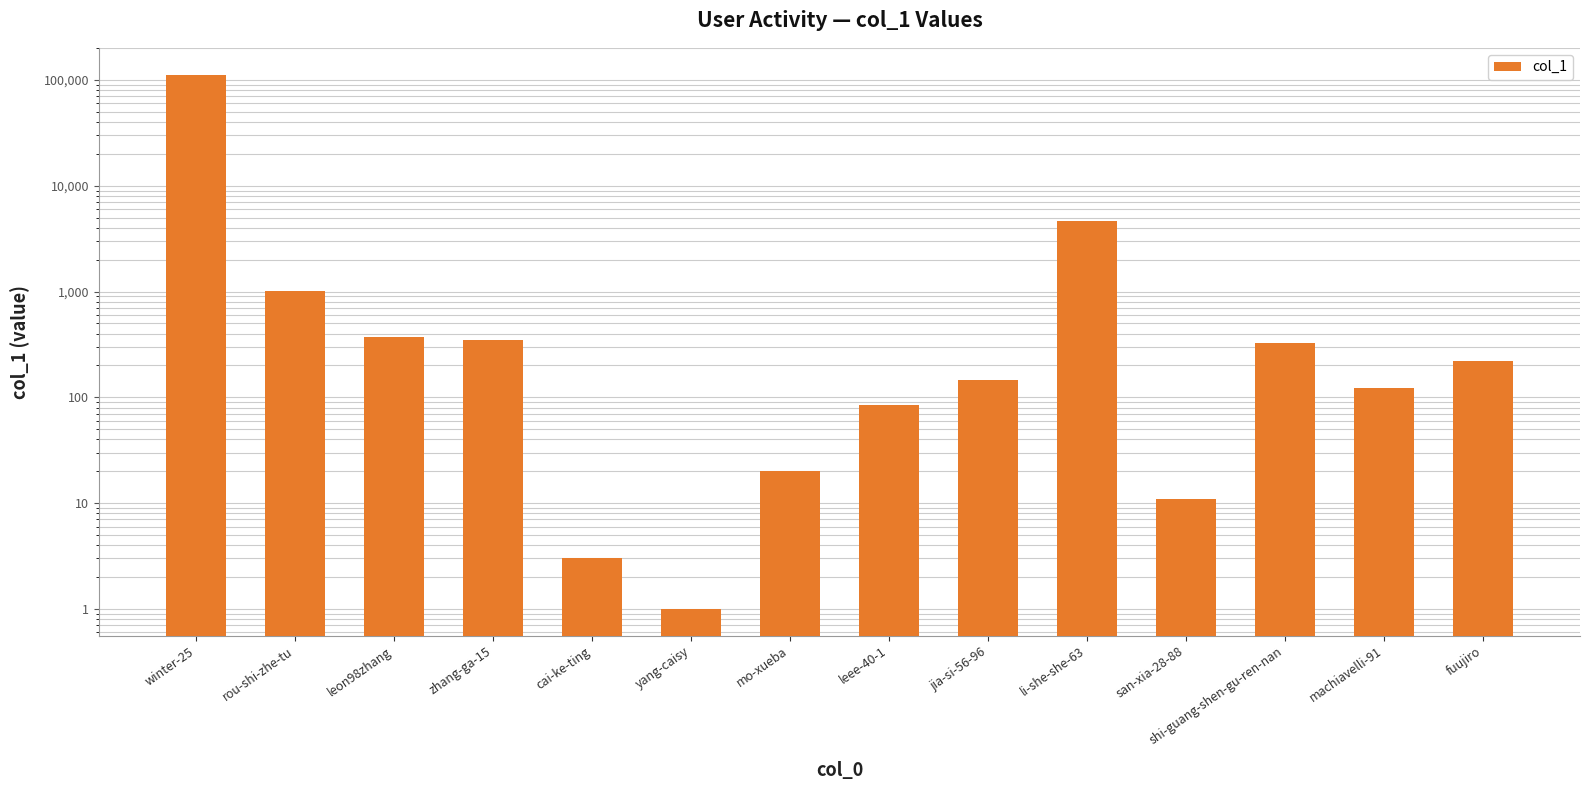

Are the bars grouped side by side (vs. stacked)?

No